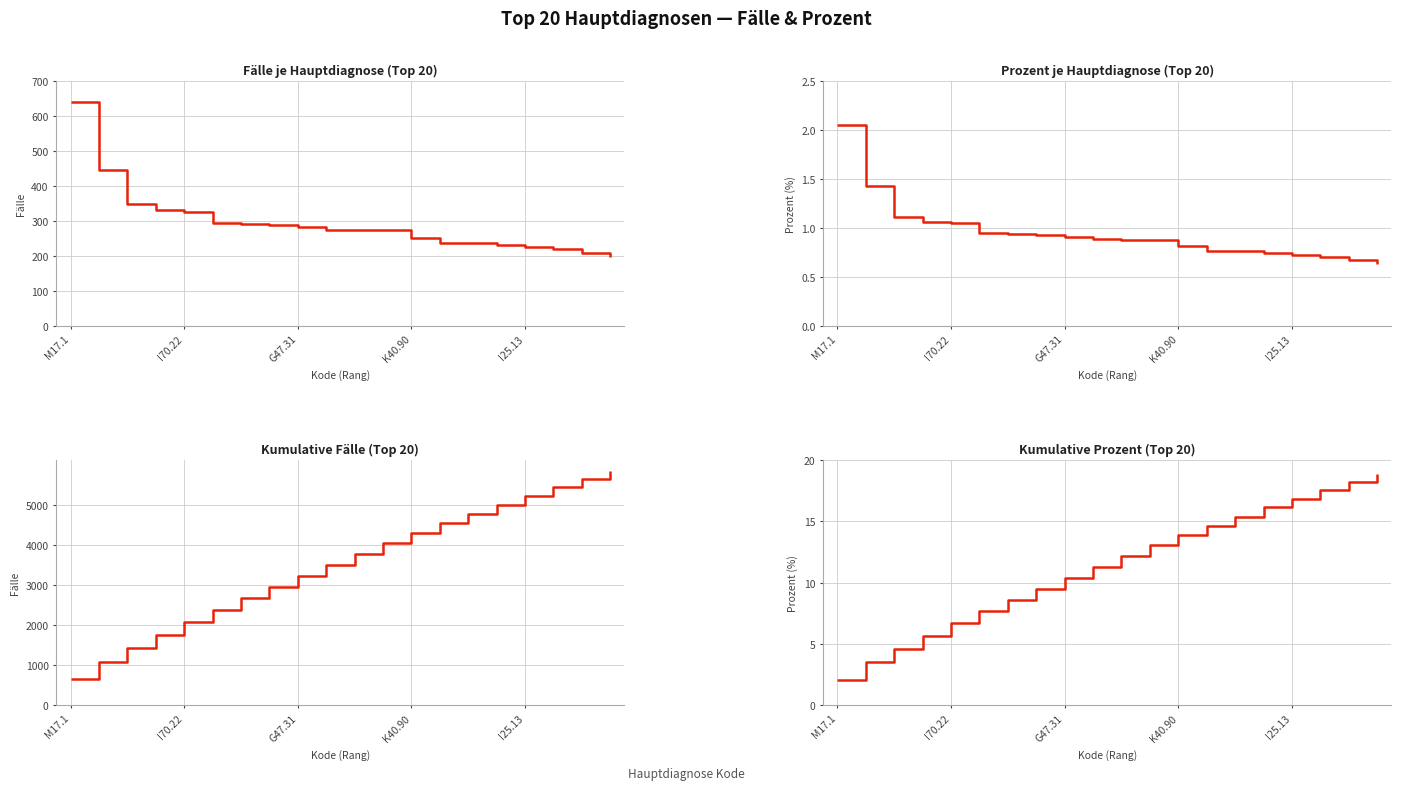

Between 11 and M17.1, which is larger?

M17.1